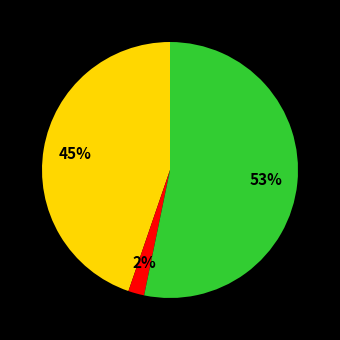

Is there a majority slice in this chart?

Yes